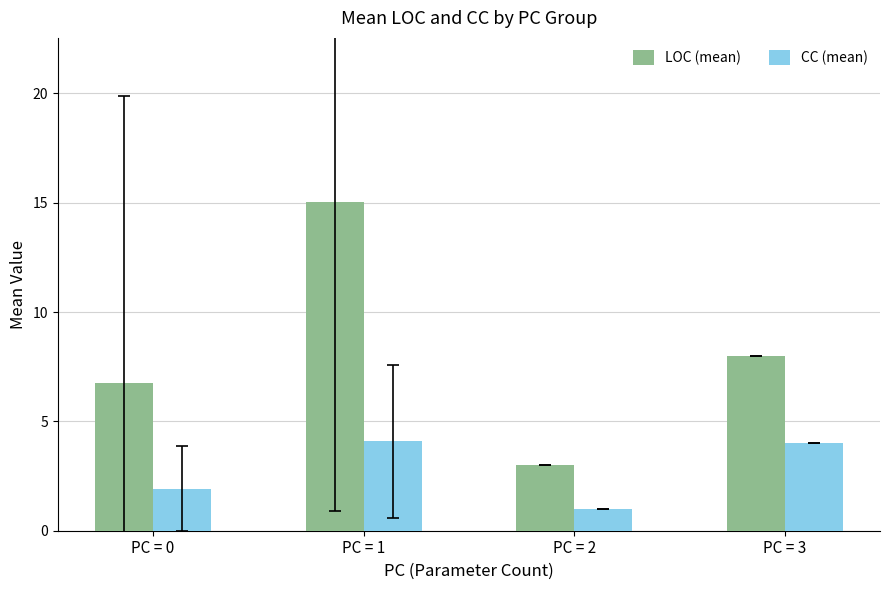

Between PC = 0 and PC = 3, which series saw the biggest shift?

CC (mean)